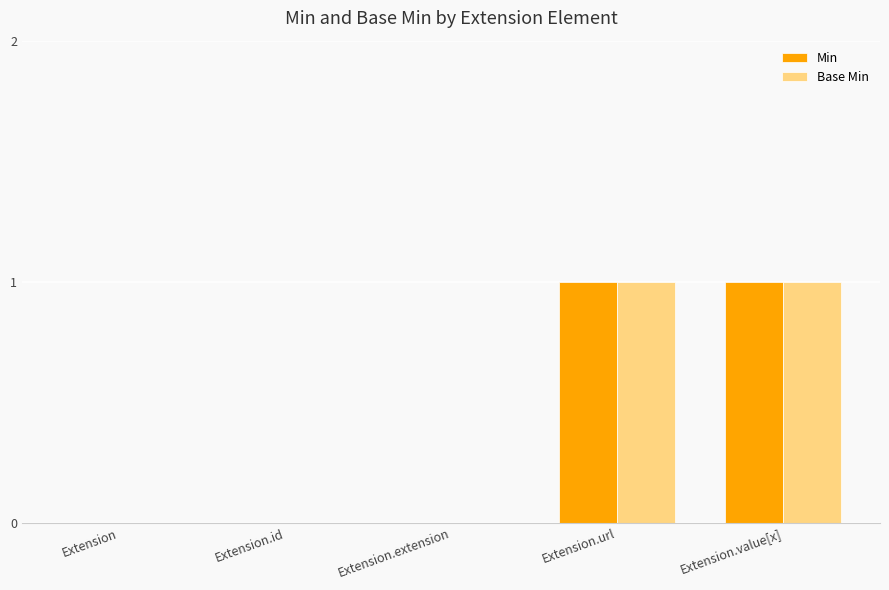

True or false: Min has a value of 0 at Extension.url.

False